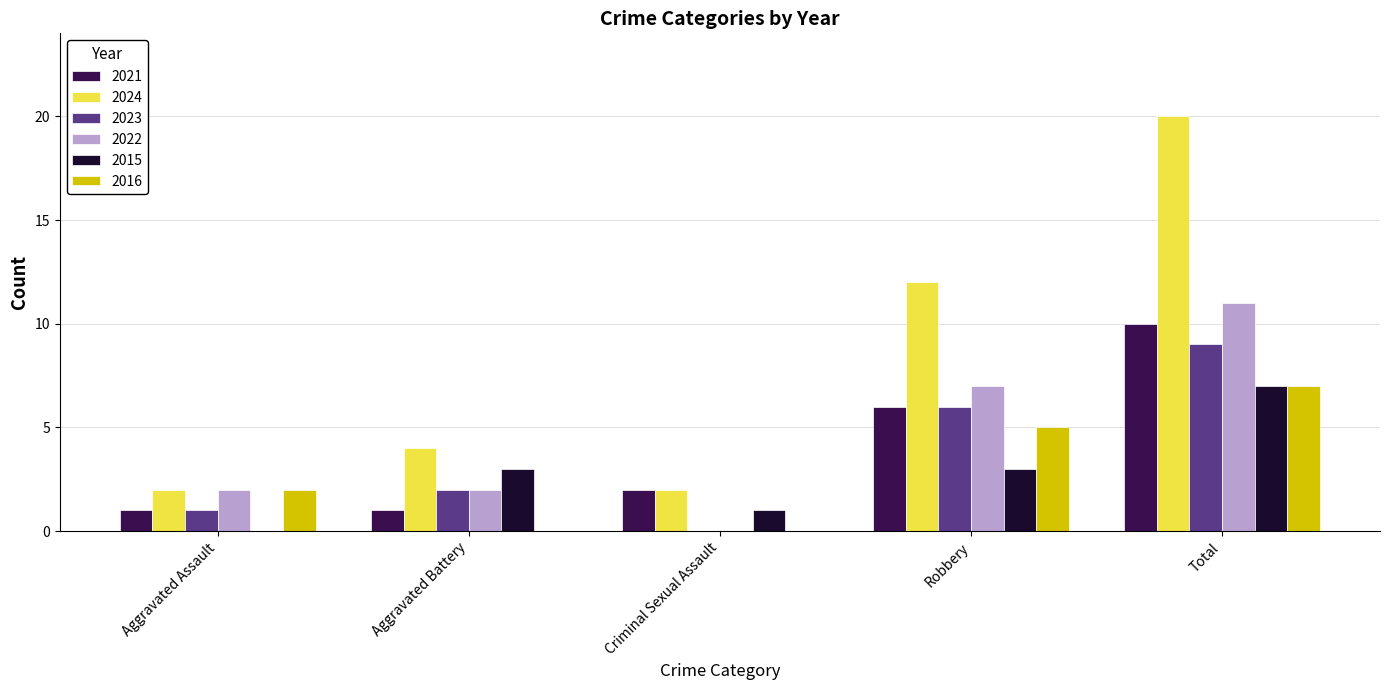

Does the chart contain stacked bars?

No